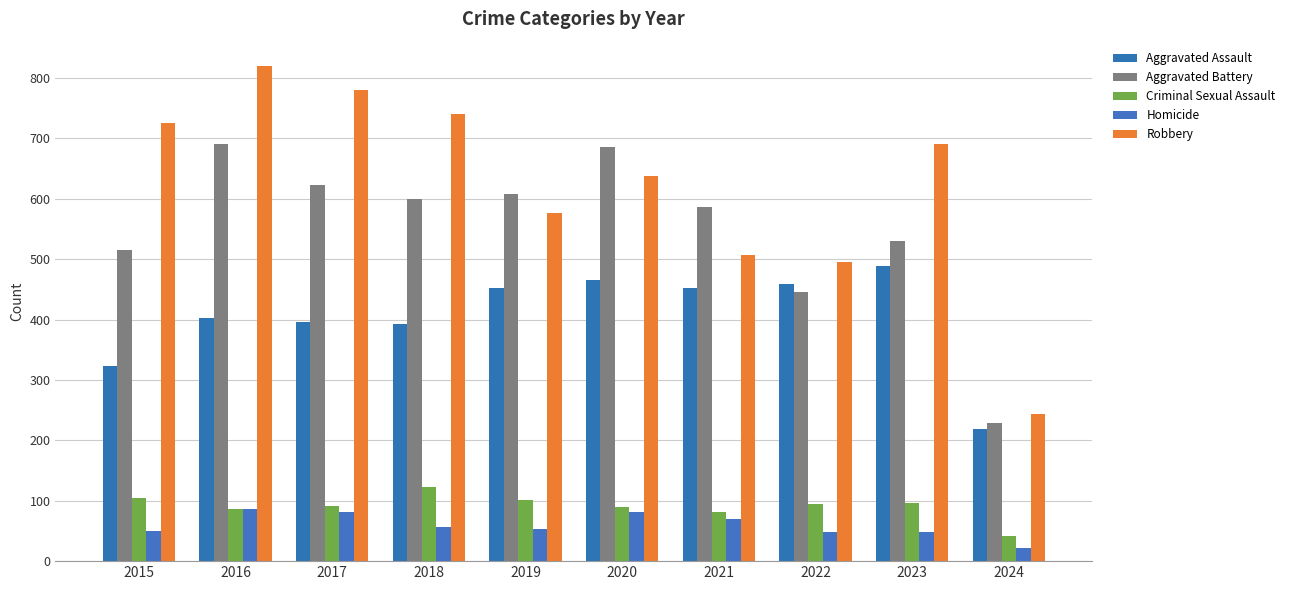

What is the difference between the Criminal Sexual Assault values at 2021 and 2019?

21